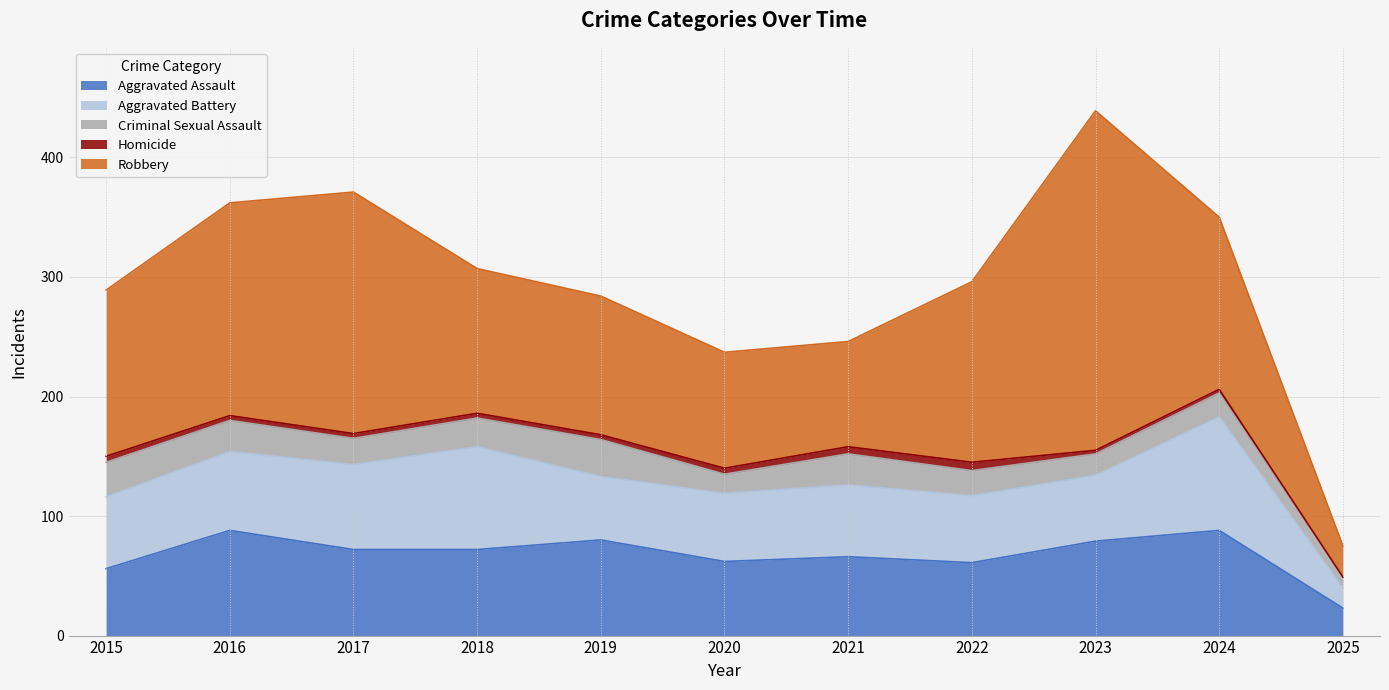

What value does the Homicide series have at 2019?

4